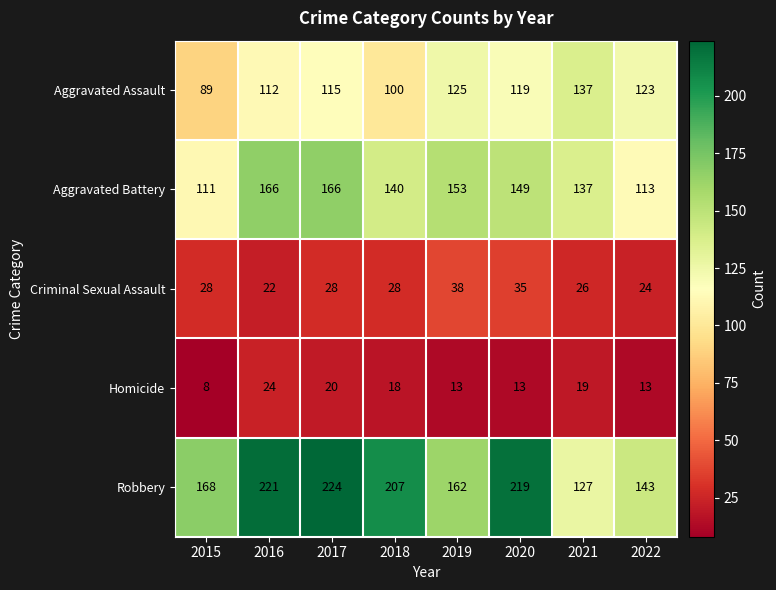

What is the greatest value displayed?

224